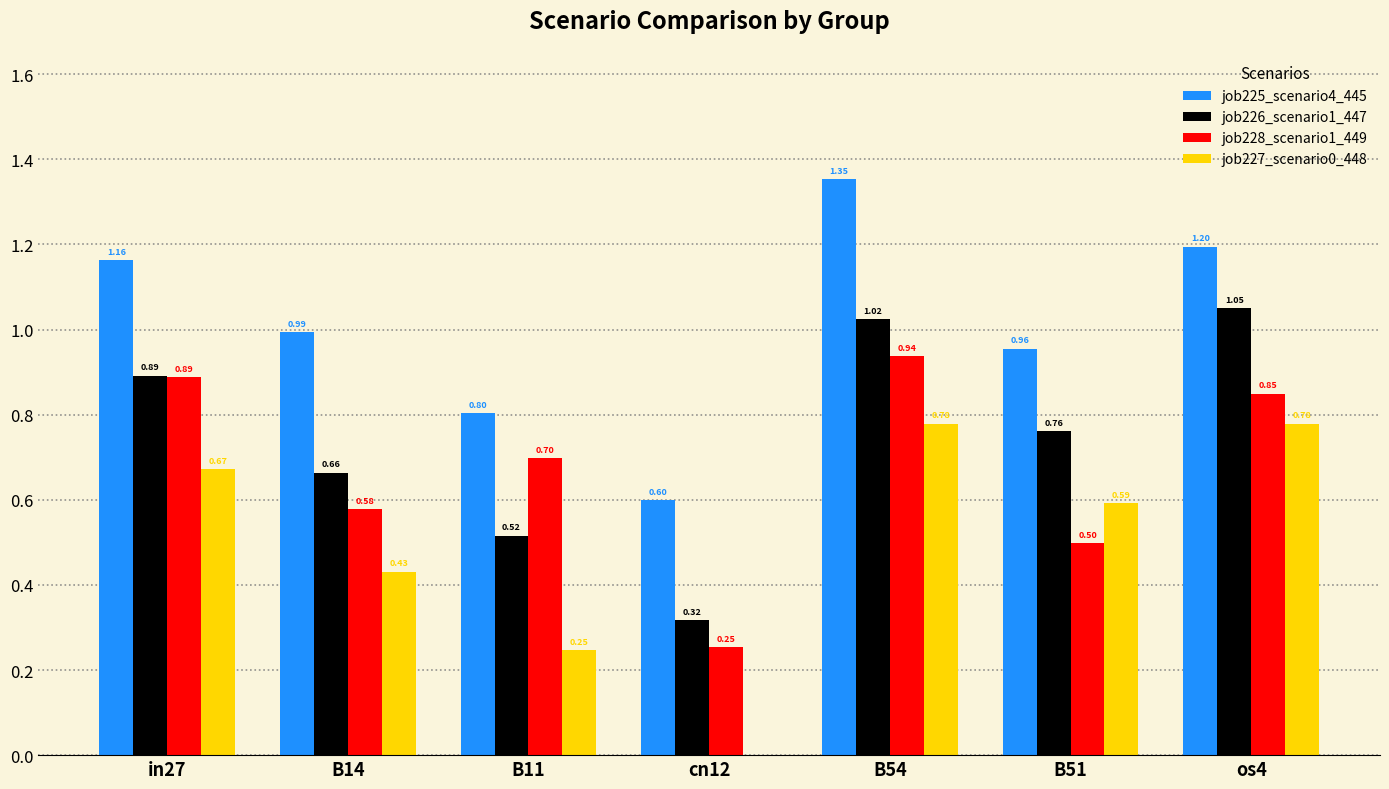

Which series changed the most between B11 and B54?

job225_scenario4_445